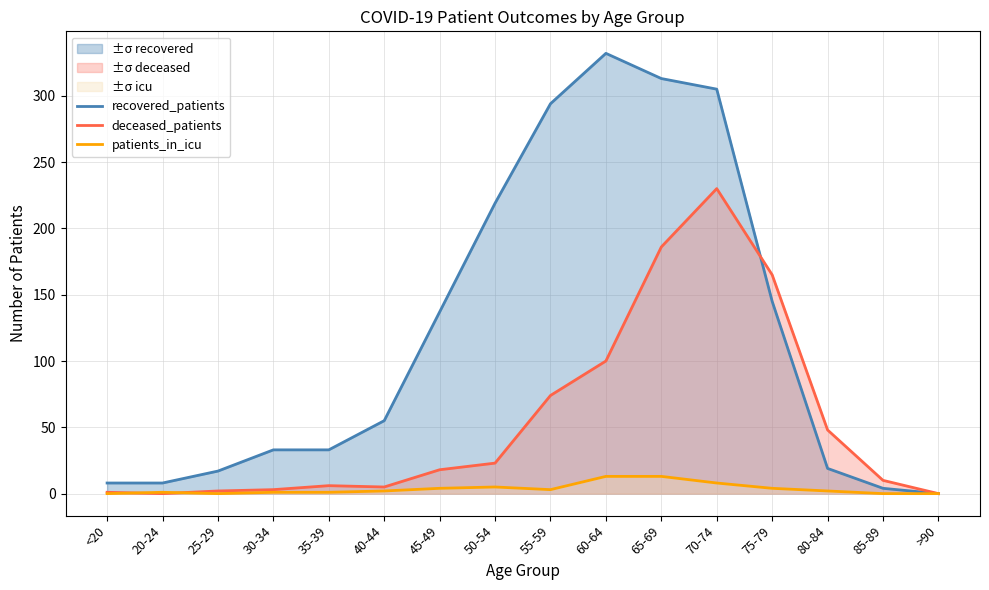

How many values in the patients_in_icu series are below 2?

7